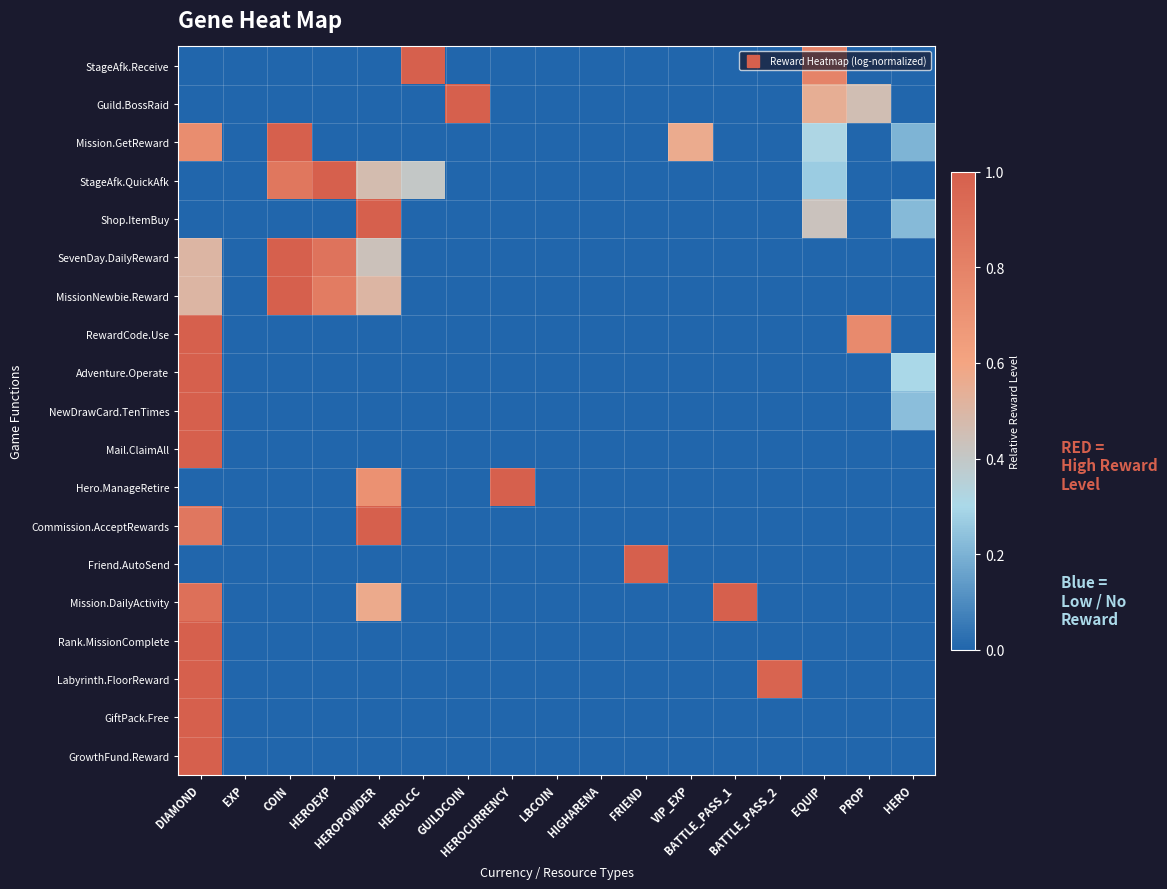

Reading left to right, extract all data points from this chart.

StageAfk.Receive: DIAMOND=0.0	EXP=0.0	COIN=0.0	HEROEXP=0.0	HEROPOWDER=0.0	HEROLCC=1.0	GUILDCOIN=0.0	HEROCURRENCY=0.0	LBCOIN=0.0	HIGHARENA=0.0	FRIEND=0.0	VIP_EXP=0.0	BATTLE_PASS_1=0.0	BATTLE_PASS_2=0.0	EQUIP=0.8	PROP=0.0	HERO=0.0
Guild.BossRaid: DIAMOND=0.0	EXP=0.0	COIN=0.0	HEROEXP=0.0	HEROPOWDER=0.0	HEROLCC=0.0	GUILDCOIN=1.0	HEROCURRENCY=0.0	LBCOIN=0.0	HIGHARENA=0.0	FRIEND=0.0	VIP_EXP=0.0	BATTLE_PASS_1=0.0	BATTLE_PASS_2=0.0	EQUIP=0.5	PROP=0.5	HERO=0.0
Mission.GetReward: DIAMOND=0.7	EXP=0.0	COIN=1.0	HEROEXP=0.0	HEROPOWDER=0.0	HEROLCC=0.0	GUILDCOIN=0.0	HEROCURRENCY=0.0	LBCOIN=0.0	HIGHARENA=0.0	FRIEND=0.0	VIP_EXP=0.6	BATTLE_PASS_1=0.0	BATTLE_PASS_2=0.0	EQUIP=0.3	PROP=0.0	HERO=0.2
StageAfk.QuickAfk: DIAMOND=0.0	EXP=0.0	COIN=0.9	HEROEXP=1.0	HEROPOWDER=0.5	HEROLCC=0.4	GUILDCOIN=0.0	HEROCURRENCY=0.0	LBCOIN=0.0	HIGHARENA=0.0	FRIEND=0.0	VIP_EXP=0.0	BATTLE_PASS_1=0.0	BATTLE_PASS_2=0.0	EQUIP=0.3	PROP=0.0	HERO=0.0
Shop.ItemBuy: DIAMOND=0.0	EXP=0.0	COIN=0.0	HEROEXP=0.0	HEROPOWDER=1.0	HEROLCC=0.0	GUILDCOIN=0.0	HEROCURRENCY=0.0	LBCOIN=0.0	HIGHARENA=0.0	FRIEND=0.0	VIP_EXP=0.0	BATTLE_PASS_1=0.0	BATTLE_PASS_2=0.0	EQUIP=0.4	PROP=0.0	HERO=0.2
SevenDay.DailyReward: DIAMOND=0.5	EXP=0.0	COIN=1.0	HEROEXP=0.9	HEROPOWDER=0.4	HEROLCC=0.0	GUILDCOIN=0.0	HEROCURRENCY=0.0	LBCOIN=0.0	HIGHARENA=0.0	FRIEND=0.0	VIP_EXP=0.0	BATTLE_PASS_1=0.0	BATTLE_PASS_2=0.0	EQUIP=0.0	PROP=0.0	HERO=0.0
MissionNewbie.Reward: DIAMOND=0.5	EXP=0.0	COIN=1.0	HEROEXP=0.8	HEROPOWDER=0.5	HEROLCC=0.0	GUILDCOIN=0.0	HEROCURRENCY=0.0	LBCOIN=0.0	HIGHARENA=0.0	FRIEND=0.0	VIP_EXP=0.0	BATTLE_PASS_1=0.0	BATTLE_PASS_2=0.0	EQUIP=0.0	PROP=0.0	HERO=0.0
RewardCode.Use: DIAMOND=1.0	EXP=0.0	COIN=0.0	HEROEXP=0.0	HEROPOWDER=0.0	HEROLCC=0.0	GUILDCOIN=0.0	HEROCURRENCY=0.0	LBCOIN=0.0	HIGHARENA=0.0	FRIEND=0.0	VIP_EXP=0.0	BATTLE_PASS_1=0.0	BATTLE_PASS_2=0.0	EQUIP=0.0	PROP=0.8	HERO=0.0
Adventure.Operate: DIAMOND=1.0	EXP=0.0	COIN=0.0	HEROEXP=0.0	HEROPOWDER=0.0	HEROLCC=0.0	GUILDCOIN=0.0	HEROCURRENCY=0.0	LBCOIN=0.0	HIGHARENA=0.0	FRIEND=0.0	VIP_EXP=0.0	BATTLE_PASS_1=0.0	BATTLE_PASS_2=0.0	EQUIP=0.0	PROP=0.0	HERO=0.3
NewDrawCard.TenTimes: DIAMOND=1.0	EXP=0.0	COIN=0.0	HEROEXP=0.0	HEROPOWDER=0.0	HEROLCC=0.0	GUILDCOIN=0.0	HEROCURRENCY=0.0	LBCOIN=0.0	HIGHARENA=0.0	FRIEND=0.0	VIP_EXP=0.0	BATTLE_PASS_1=0.0	BATTLE_PASS_2=0.0	EQUIP=0.0	PROP=0.0	HERO=0.2
Mail.ClaimAll: DIAMOND=1.0	EXP=0.0	COIN=0.0	HEROEXP=0.0	HEROPOWDER=0.0	HEROLCC=0.0	GUILDCOIN=0.0	HEROCURRENCY=0.0	LBCOIN=0.0	HIGHARENA=0.0	FRIEND=0.0	VIP_EXP=0.0	BATTLE_PASS_1=0.0	BATTLE_PASS_2=0.0	EQUIP=0.0	PROP=0.0	HERO=0.0
Hero.ManageRetire: DIAMOND=0.0	EXP=0.0	COIN=0.0	HEROEXP=0.0	HEROPOWDER=0.7	HEROLCC=0.0	GUILDCOIN=0.0	HEROCURRENCY=1.0	LBCOIN=0.0	HIGHARENA=0.0	FRIEND=0.0	VIP_EXP=0.0	BATTLE_PASS_1=0.0	BATTLE_PASS_2=0.0	EQUIP=0.0	PROP=0.0	HERO=0.0
Commission.AcceptRewards: DIAMOND=0.9	EXP=0.0	COIN=0.0	HEROEXP=0.0	HEROPOWDER=1.0	HEROLCC=0.0	GUILDCOIN=0.0	HEROCURRENCY=0.0	LBCOIN=0.0	HIGHARENA=0.0	FRIEND=0.0	VIP_EXP=0.0	BATTLE_PASS_1=0.0	BATTLE_PASS_2=0.0	EQUIP=0.0	PROP=0.0	HERO=0.0
Friend.AutoSend: DIAMOND=0.0	EXP=0.0	COIN=0.0	HEROEXP=0.0	HEROPOWDER=0.0	HEROLCC=0.0	GUILDCOIN=0.0	HEROCURRENCY=0.0	LBCOIN=0.0	HIGHARENA=0.0	FRIEND=1.0	VIP_EXP=0.0	BATTLE_PASS_1=0.0	BATTLE_PASS_2=0.0	EQUIP=0.0	PROP=0.0	HERO=0.0
Mission.DailyActivity: DIAMOND=0.9	EXP=0.0	COIN=0.0	HEROEXP=0.0	HEROPOWDER=0.6	HEROLCC=0.0	GUILDCOIN=0.0	HEROCURRENCY=0.0	LBCOIN=0.0	HIGHARENA=0.0	FRIEND=0.0	VIP_EXP=0.0	BATTLE_PASS_1=1.0	BATTLE_PASS_2=0.0	EQUIP=0.0	PROP=0.0	HERO=0.0
Rank.MissionComplete: DIAMOND=1.0	EXP=0.0	COIN=0.0	HEROEXP=0.0	HEROPOWDER=0.0	HEROLCC=0.0	GUILDCOIN=0.0	HEROCURRENCY=0.0	LBCOIN=0.0	HIGHARENA=0.0	FRIEND=0.0	VIP_EXP=0.0	BATTLE_PASS_1=0.0	BATTLE_PASS_2=0.0	EQUIP=0.0	PROP=0.0	HERO=0.0
Labyrinth.FloorReward: DIAMOND=1.0	EXP=0.0	COIN=0.0	HEROEXP=0.0	HEROPOWDER=0.0	HEROLCC=0.0	GUILDCOIN=0.0	HEROCURRENCY=0.0	LBCOIN=0.0	HIGHARENA=0.0	FRIEND=0.0	VIP_EXP=0.0	BATTLE_PASS_1=0.0	BATTLE_PASS_2=1.0	EQUIP=0.0	PROP=0.0	HERO=0.0
GiftPack.Free: DIAMOND=1.0	EXP=0.0	COIN=0.0	HEROEXP=0.0	HEROPOWDER=0.0	HEROLCC=0.0	GUILDCOIN=0.0	HEROCURRENCY=0.0	LBCOIN=0.0	HIGHARENA=0.0	FRIEND=0.0	VIP_EXP=0.0	BATTLE_PASS_1=0.0	BATTLE_PASS_2=0.0	EQUIP=0.0	PROP=0.0	HERO=0.0
GrowthFund.Reward: DIAMOND=1.0	EXP=0.0	COIN=0.0	HEROEXP=0.0	HEROPOWDER=0.0	HEROLCC=0.0	GUILDCOIN=0.0	HEROCURRENCY=0.0	LBCOIN=0.0	HIGHARENA=0.0	FRIEND=0.0	VIP_EXP=0.0	BATTLE_PASS_1=0.0	BATTLE_PASS_2=0.0	EQUIP=0.0	PROP=0.0	HERO=0.0